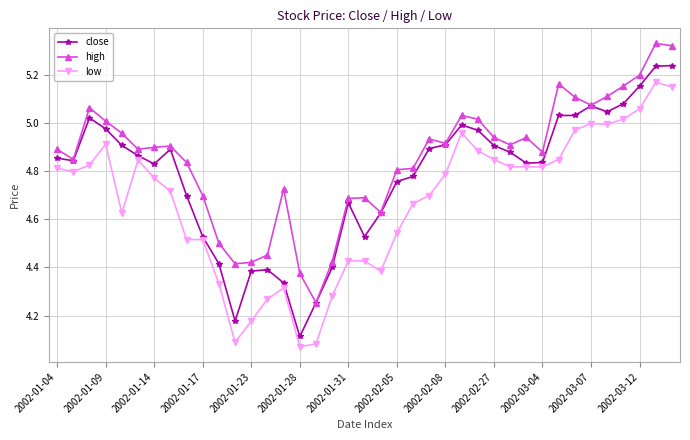

List the series in order of their overall mean, highest first.

high, close, low